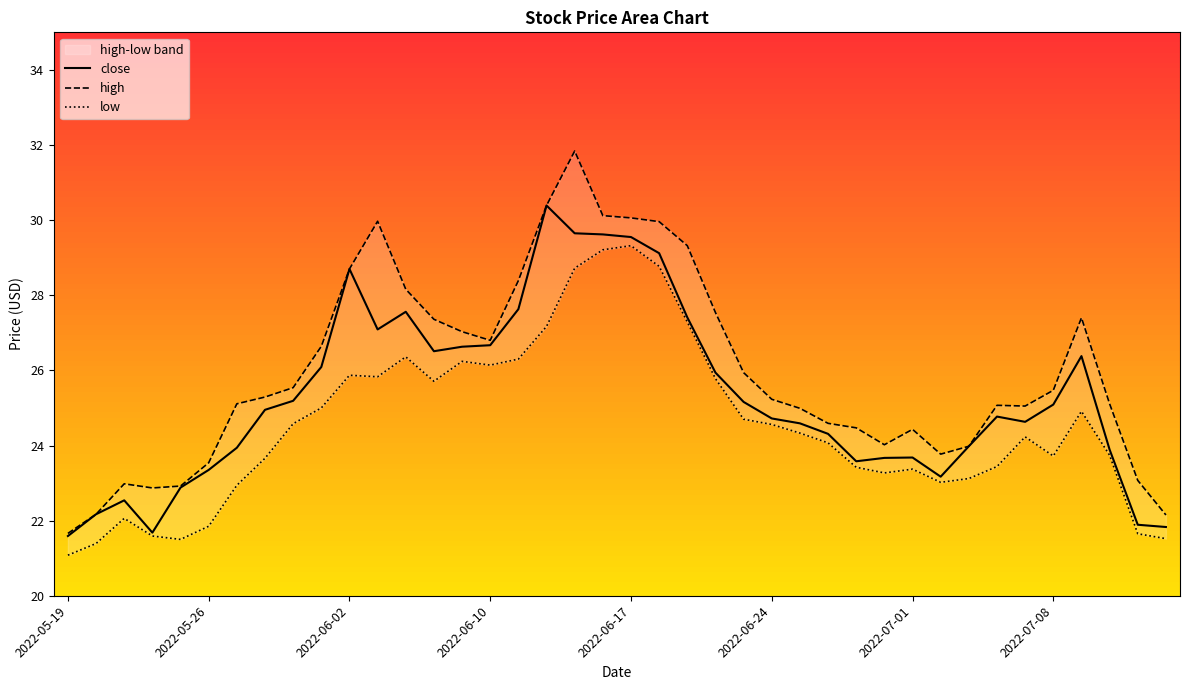

What is the minimum value for close?

21.6